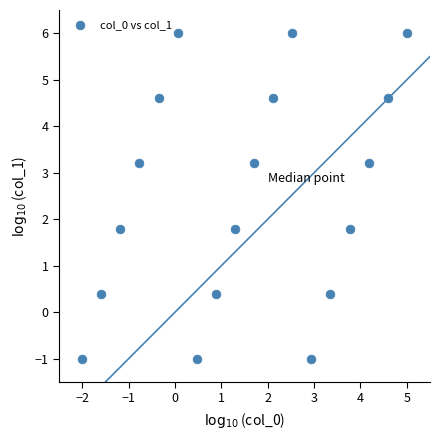

What is the range of X values (max minus min)?

7.0